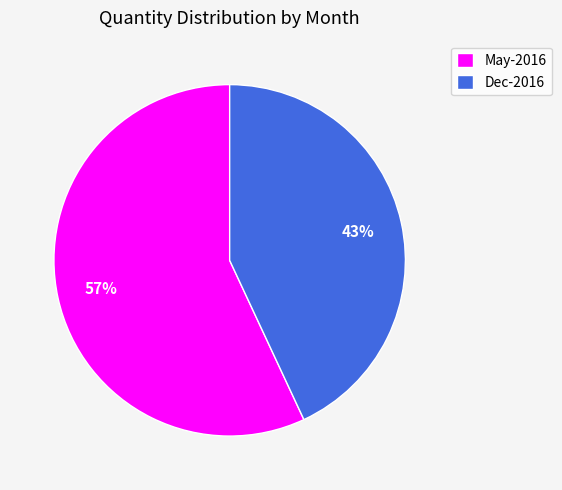

Does Dec-2016 account for over 50% of the chart?

No